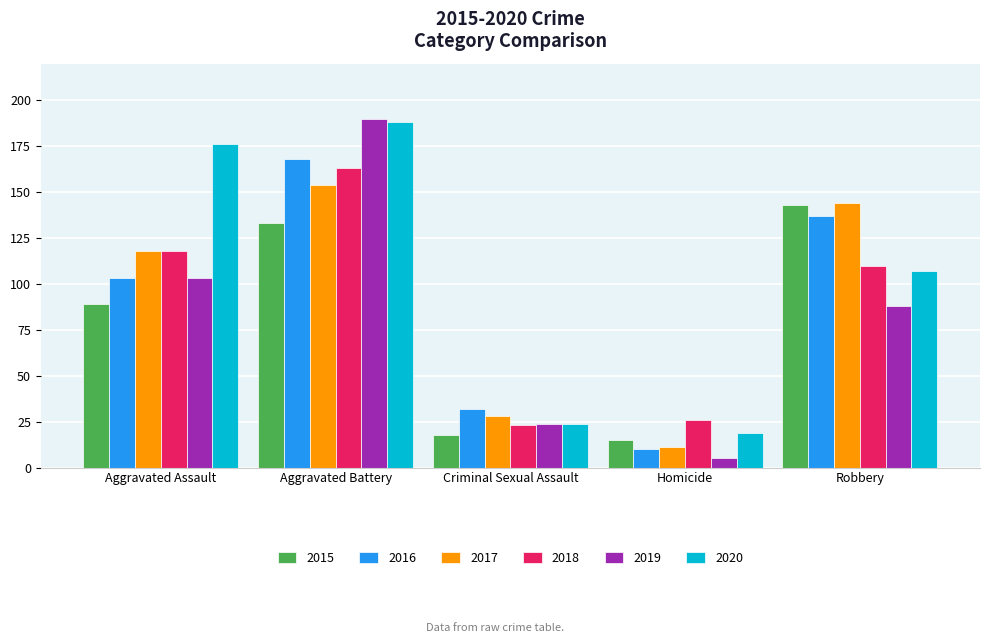

What is the sum of all 2019 values?

410